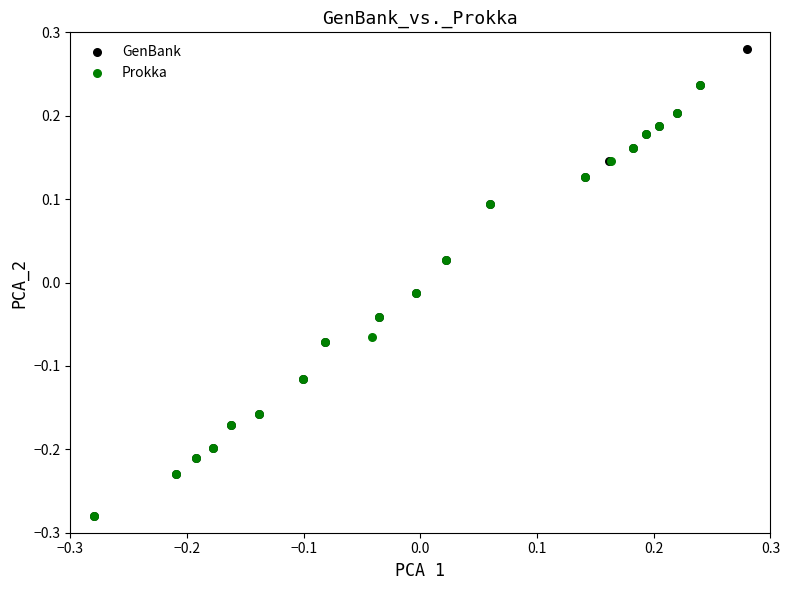

Which series has the largest Y range (max minus min)?

GenBank